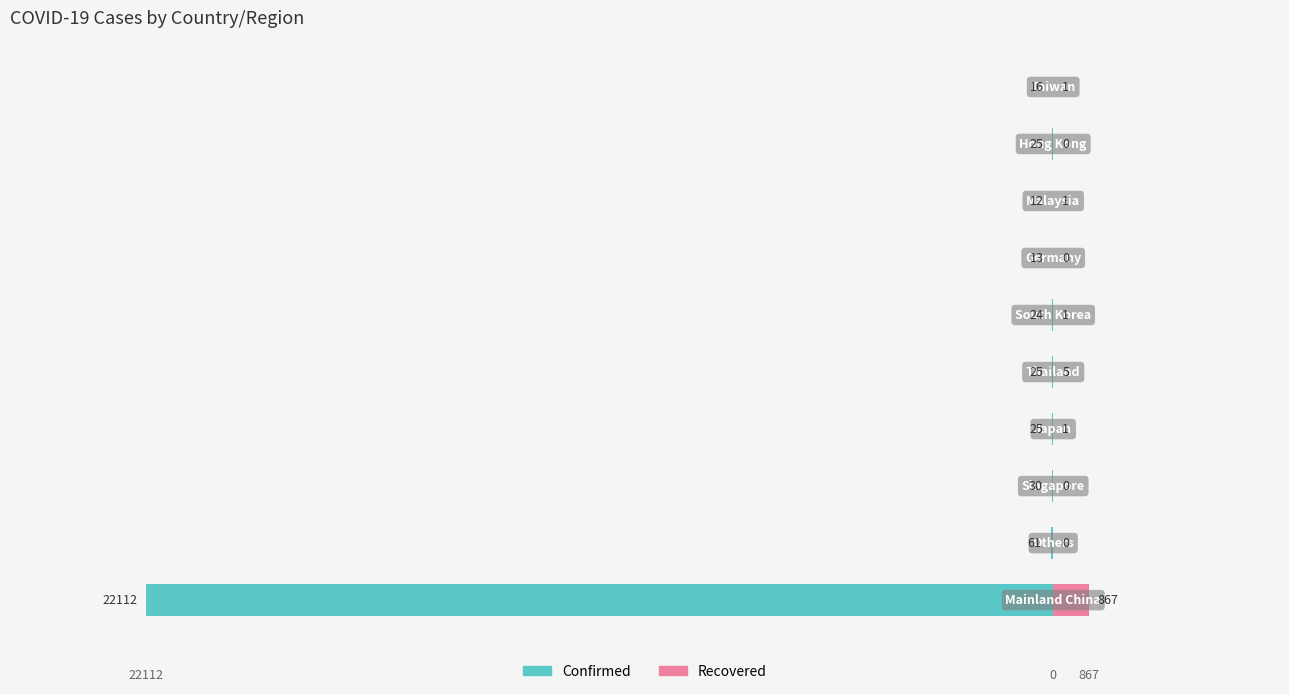

What are all the series names shown in the legend?

Confirmed, Recovered